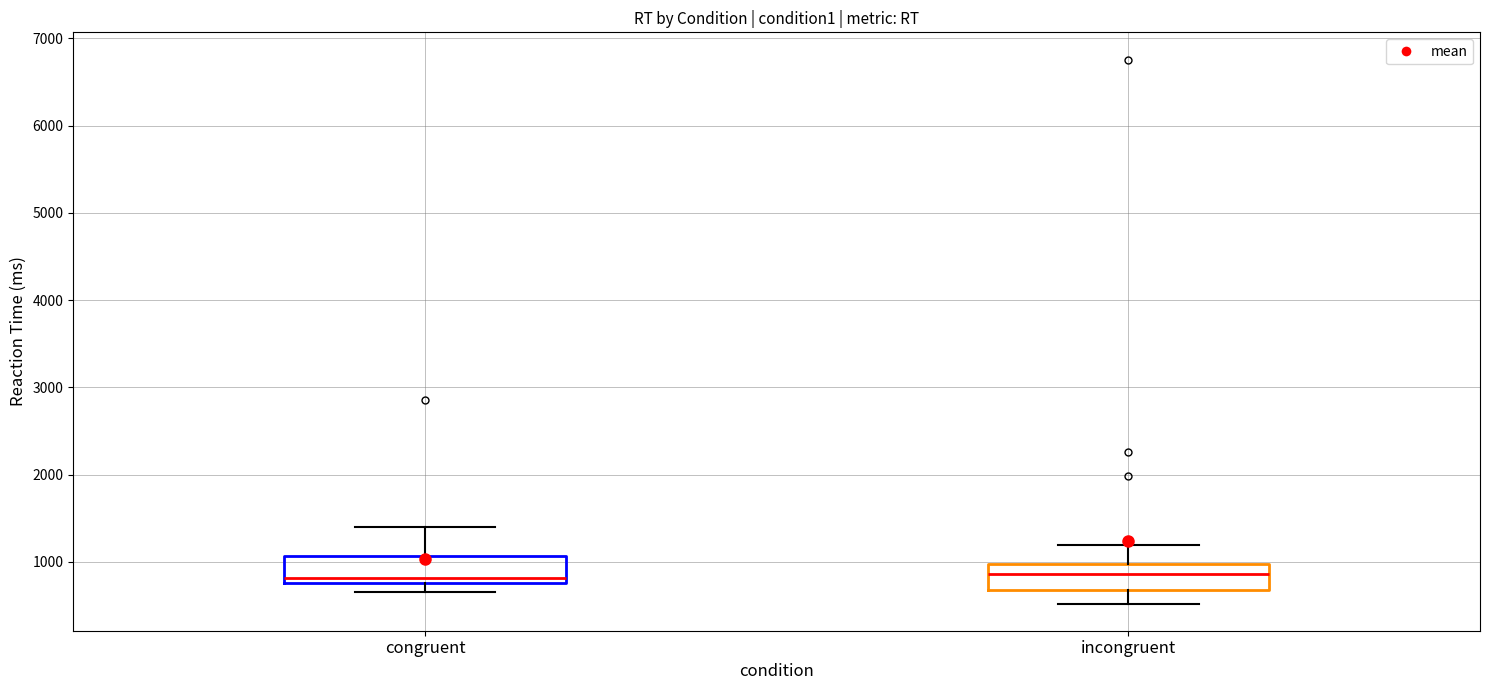

Reading left to right, transcribe this box plot: for each box, give where its median line is, the range the box spans, and where its two whiskers end, as read against the y-axis. The values are not printed on the chart, so give them approximately, as read against the axis.

congruent: median 800 (just above the box's lower edge), box 800 to 1100, whiskers 700 to 1400
incongruent: median 900, box 700 to 1000, whiskers 500 to 1200